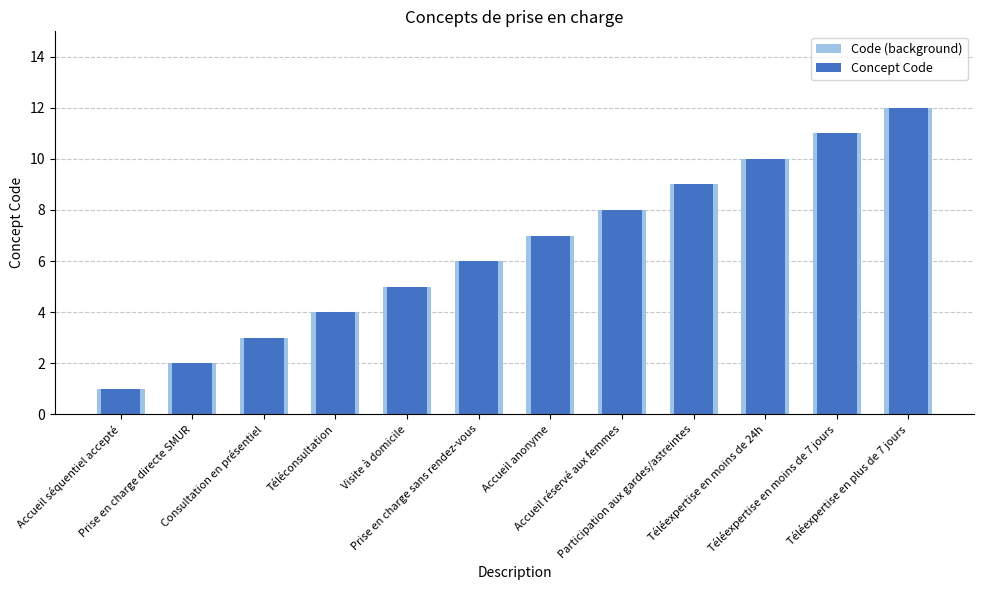

What position from the left is Participation aux gardes/astreintes?

9